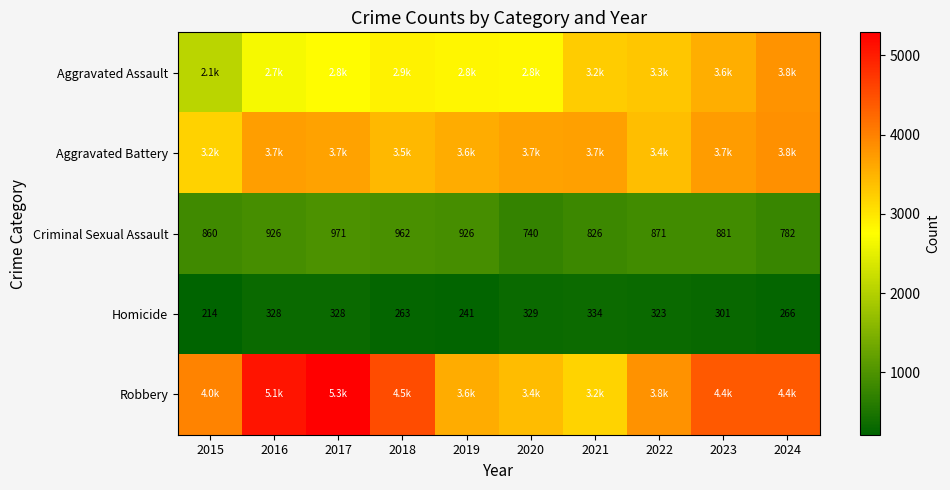

What is the average value of the Homicide series?

293